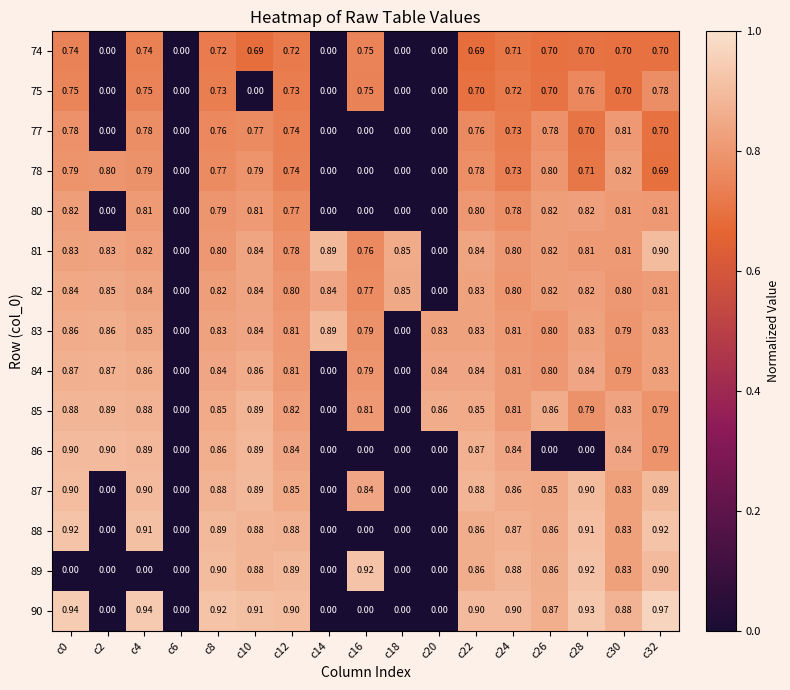

At which category is the sum across all series the highest?

c8